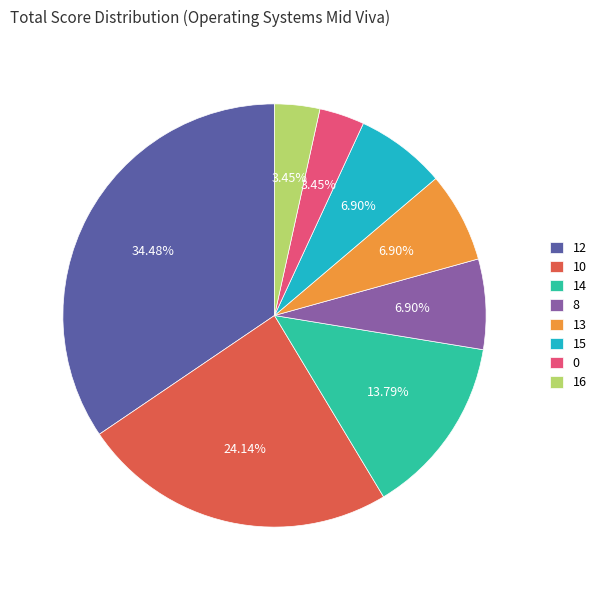

Is the sum of 12 and 8 greater than half?

No